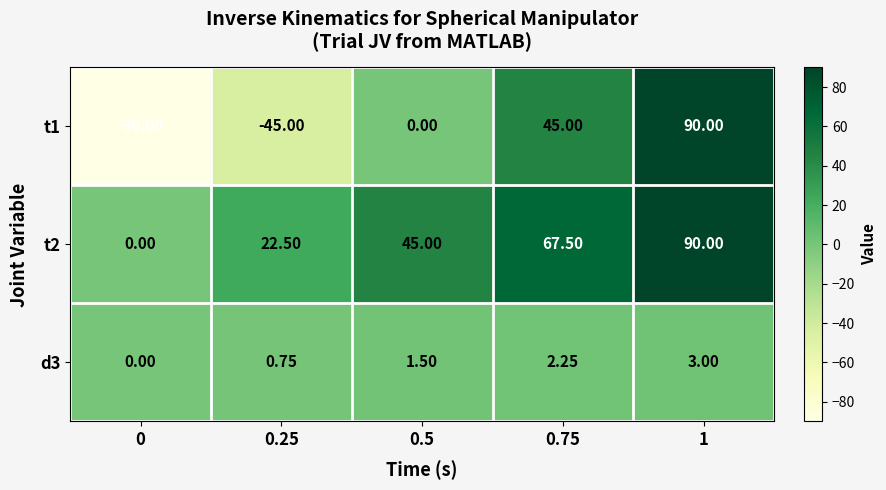

How many data points does each series have?

5